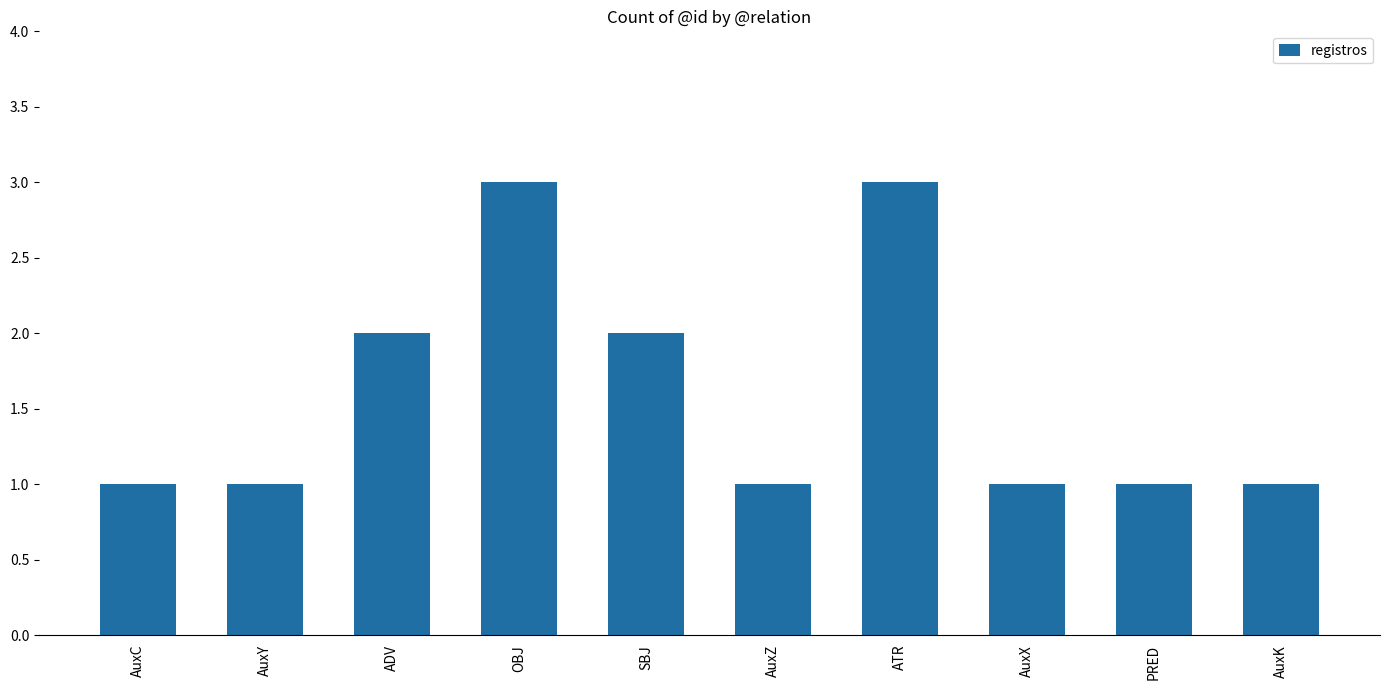

What is the approximate value at OBJ?

3